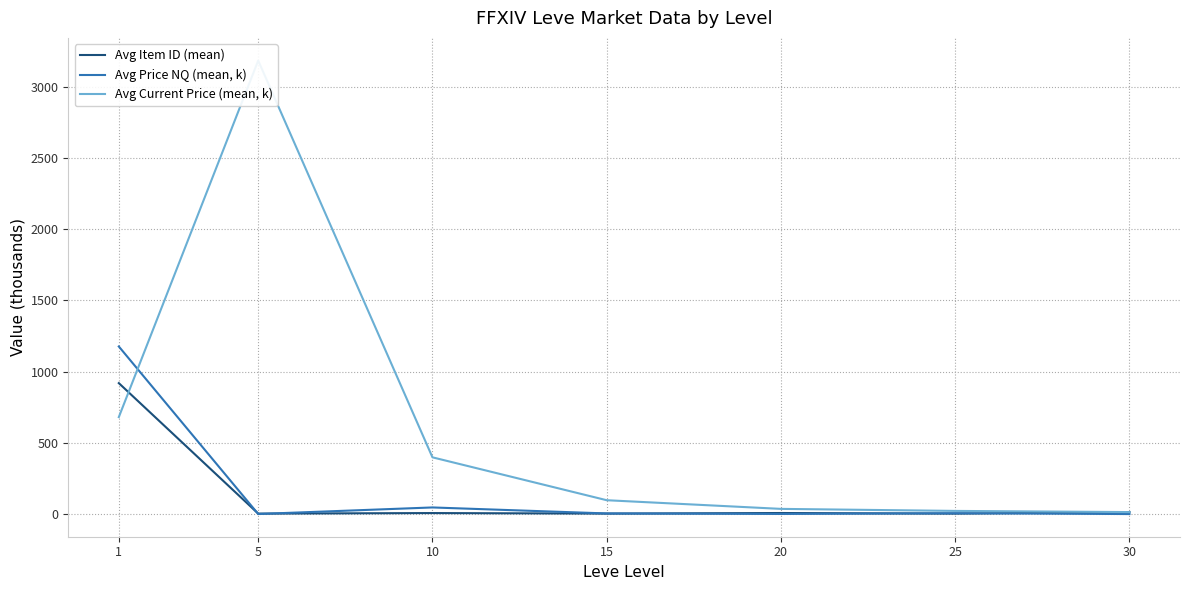

After their last crossing, which series has the higher values: Avg Item ID (mean) or Avg Price NQ (mean, k)?

Avg Item ID (mean)